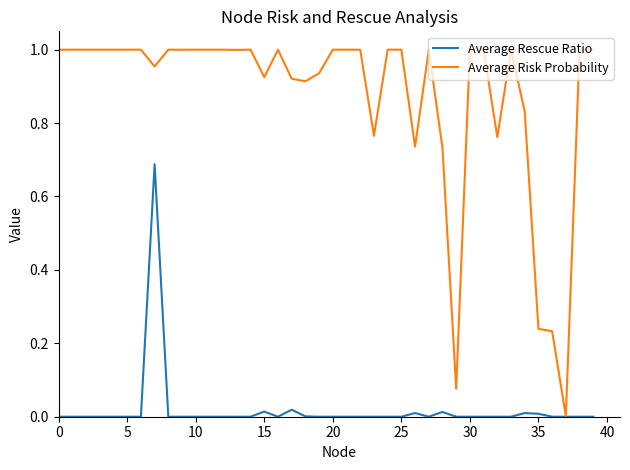

Rank the series by their average value, from highest to lowest.

Average Risk Probability, Average Rescue Ratio